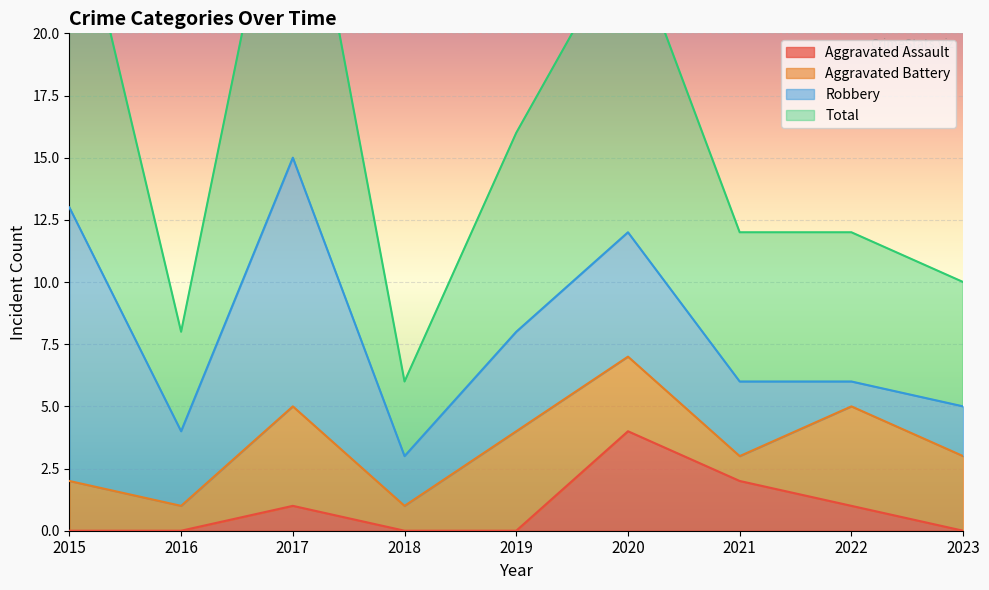

True or false: Aggravated Assault and Total cross at least once.

False